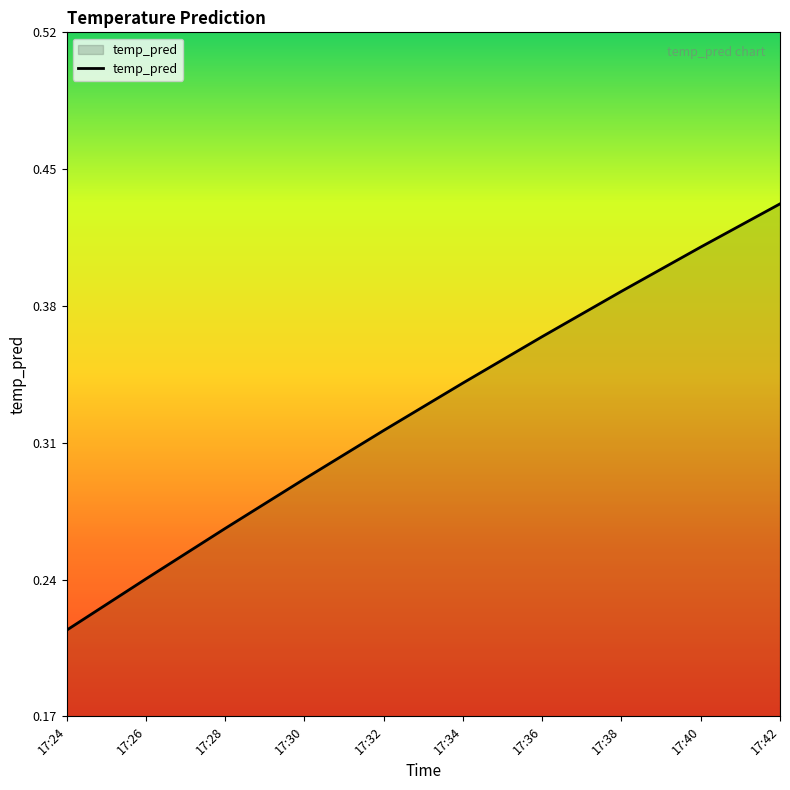

How many values are between 0 and 1?

10